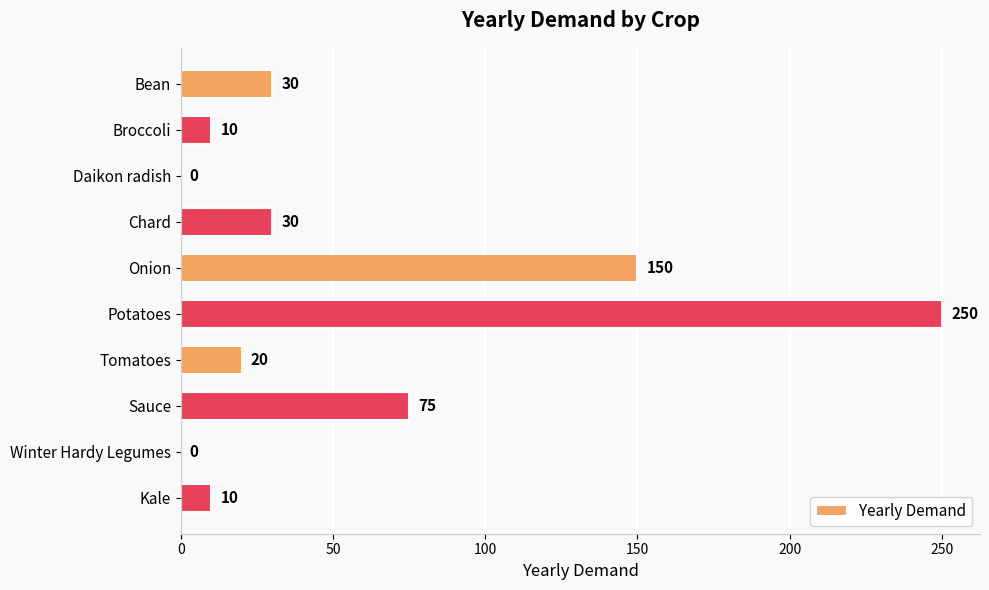

Which category has the highest value across all series?

Potatoes